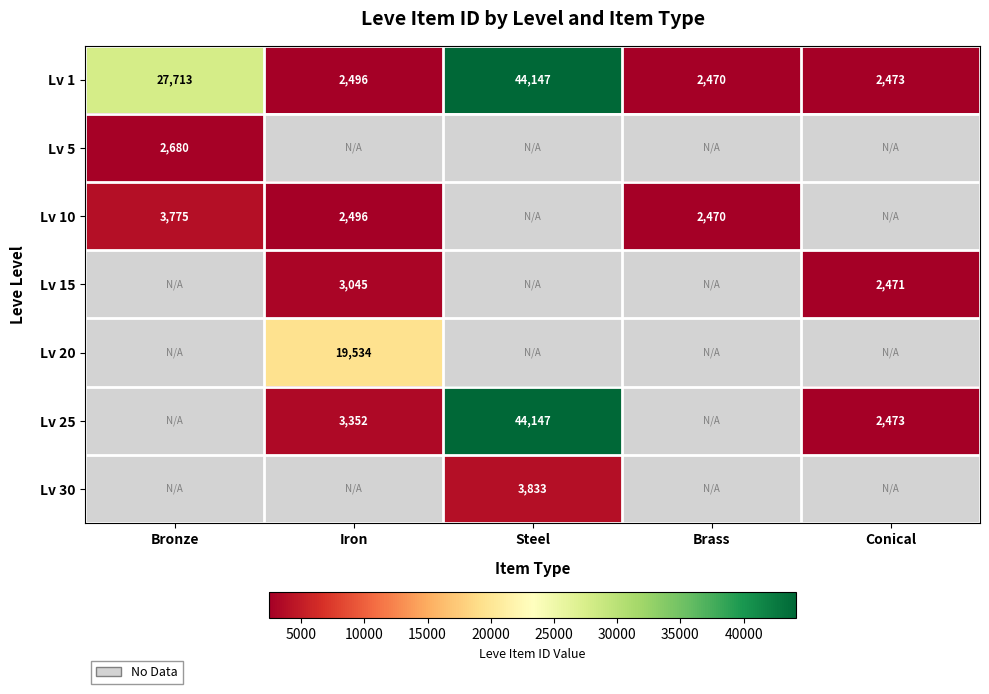

What is the total value across all series at Iron?

30923